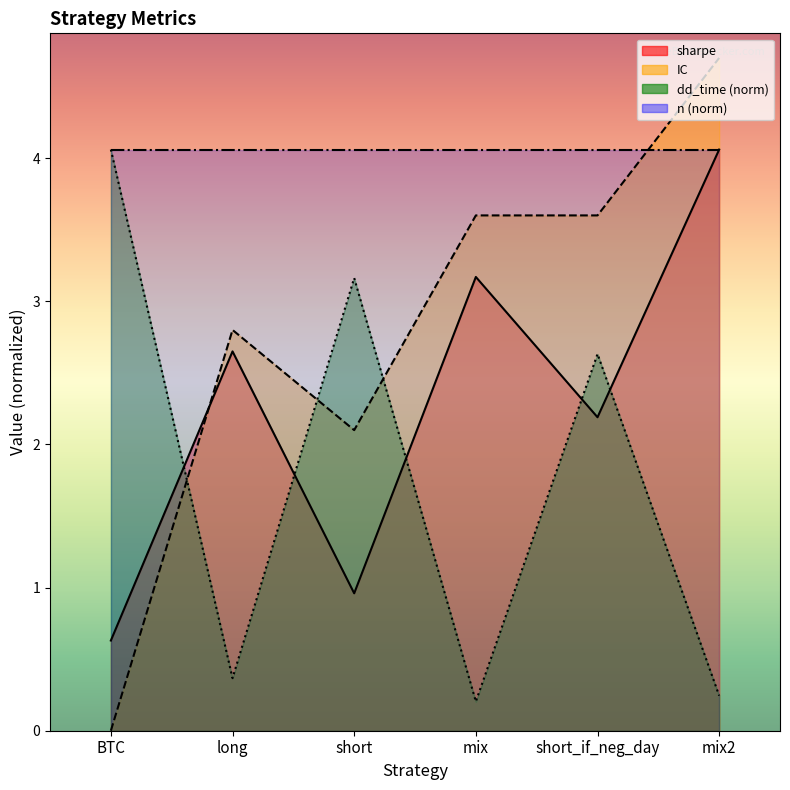

What is the sum of all IC values?

16.8